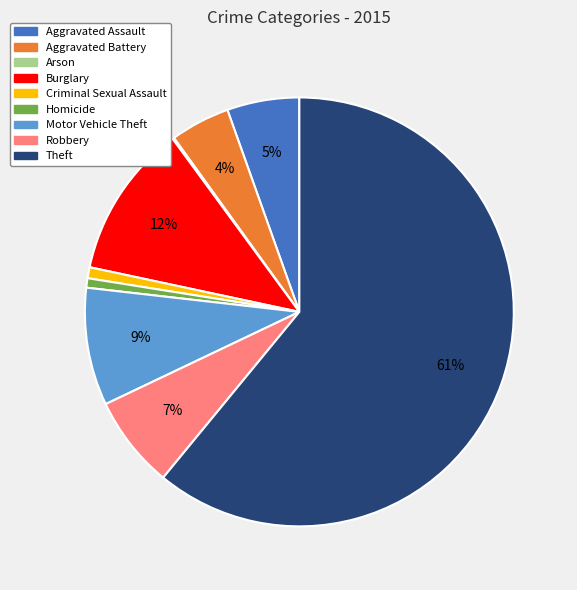

To the nearest percent, what is the average slice percentage?

11%